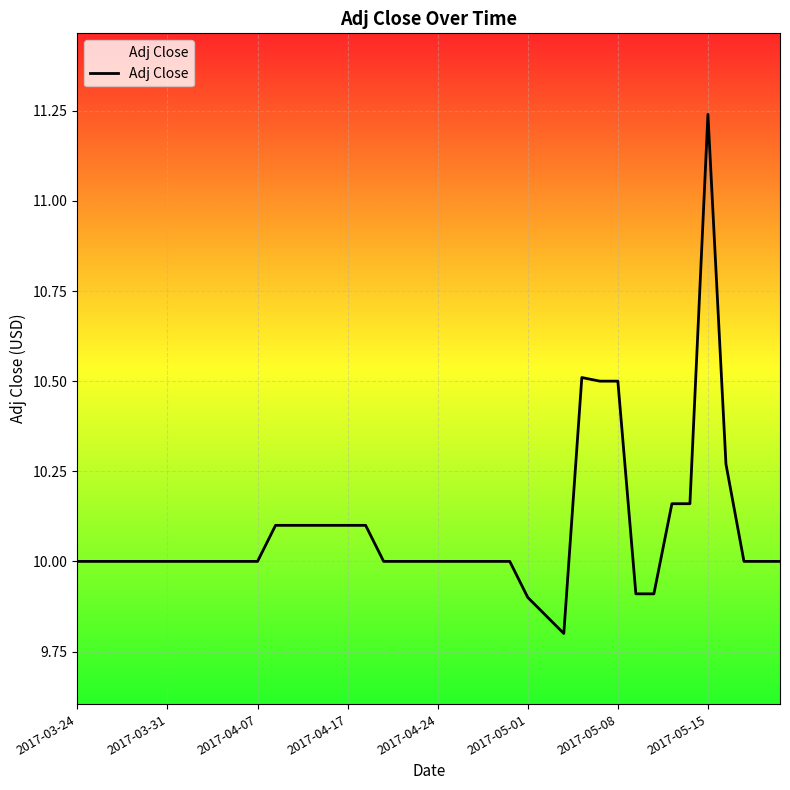

Does the chart have visible grid lines?

Yes